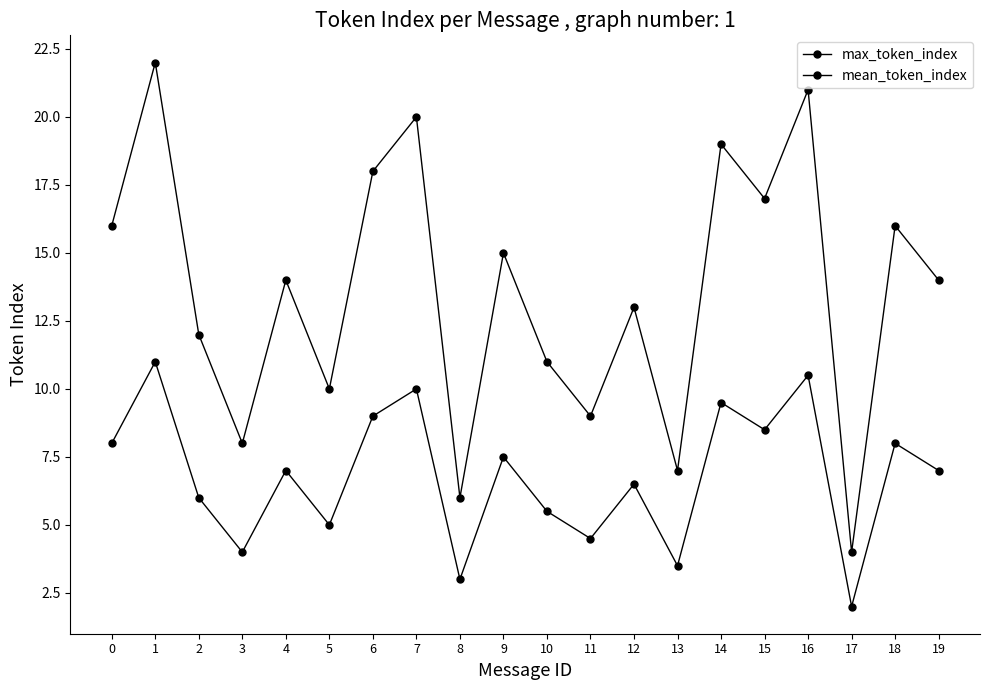

Which series has the widest spread of values?

max_token_index